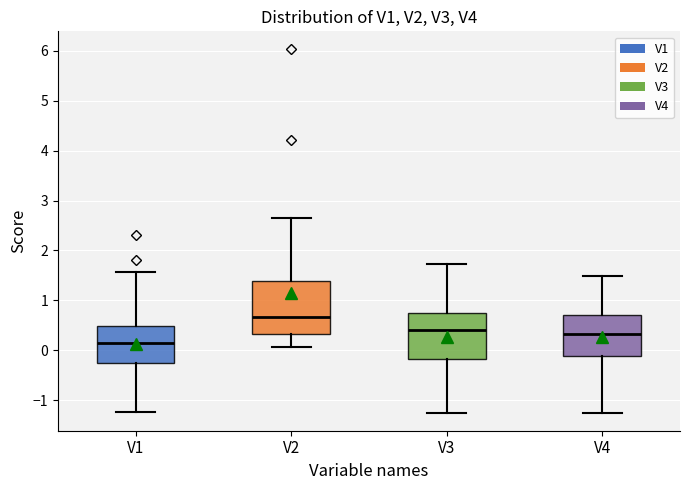

Reading left to right, read every box against the y-axis: the position of its median line, the range the box covers, and the ends of its whiskers. The values are not printed on the chart, so give them approximately, as read against the axis.

V1: median 0.1, box -0.3 to 0.5, whiskers -1.2 to 1.6
V2: median 0.7, box 0.3 to 1.4, whiskers 0.1 to 2.7
V3: median 0.4, box -0.2 to 0.8, whiskers -1.2 to 1.7
V4: median 0.3, box -0.1 to 0.7, whiskers -1.2 to 1.5